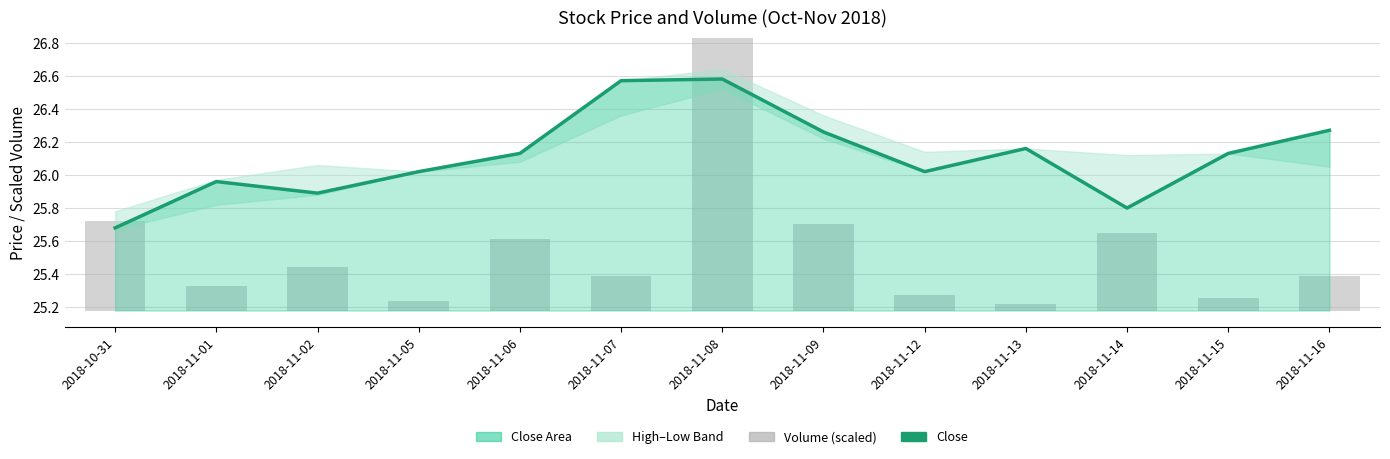

The volume series shows 0.2 at 2018-11-07. True or false?

True